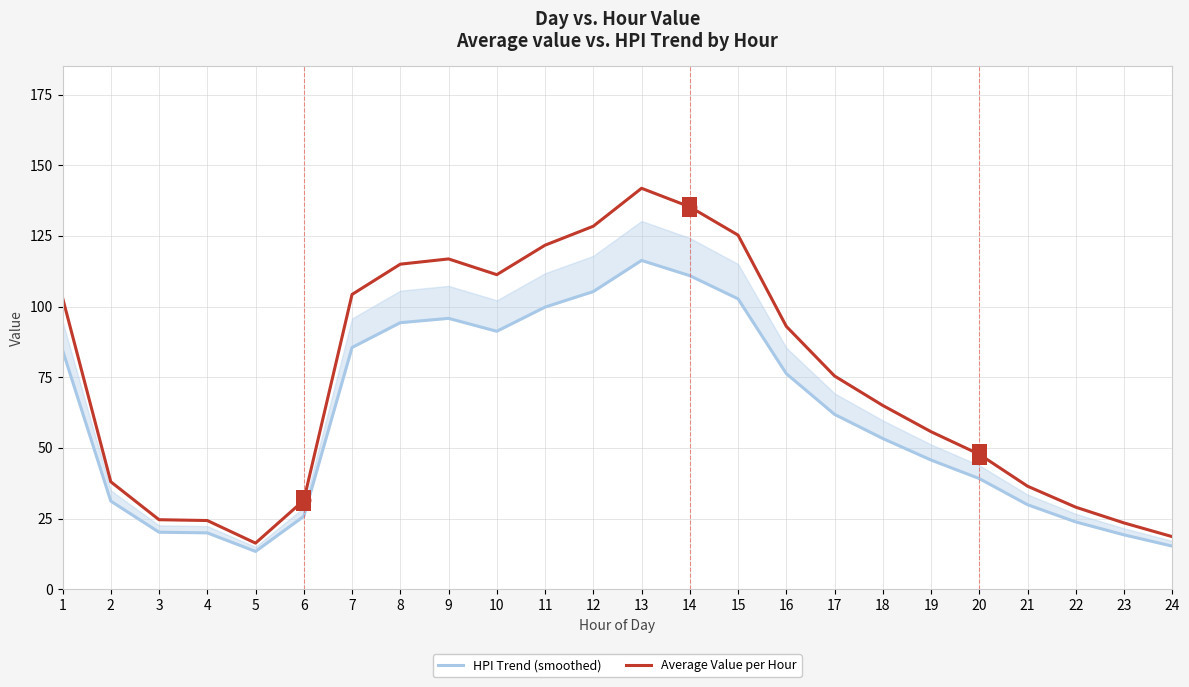

At which label does Average Value per Hour first exceed 75?

1